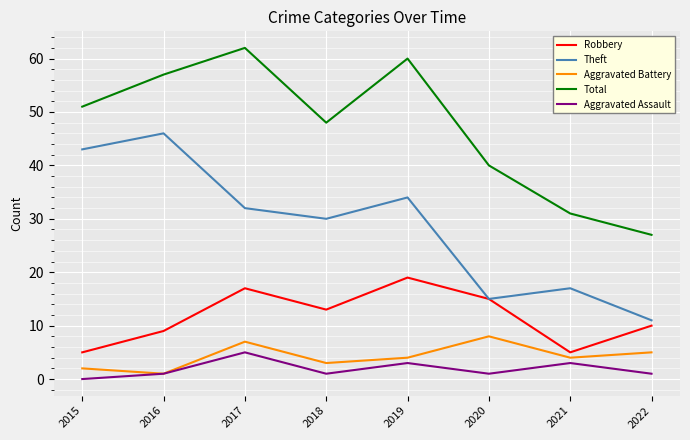

Reading right to left, transcribe all the data shown in this chart.

Robbery: 2022=10	2021=5	2020=15	2019=19	2018=13	2017=17	2016=9	2015=5
Theft: 2022=11	2021=17	2020=15	2019=34	2018=30	2017=32	2016=46	2015=43
Aggravated Battery: 2022=5	2021=4	2020=8	2019=4	2018=3	2017=7	2016=1	2015=2
Total: 2022=27	2021=31	2020=40	2019=60	2018=48	2017=62	2016=57	2015=51
Aggravated Assault: 2022=1	2021=3	2020=1	2019=3	2018=1	2017=5	2016=1	2015=0